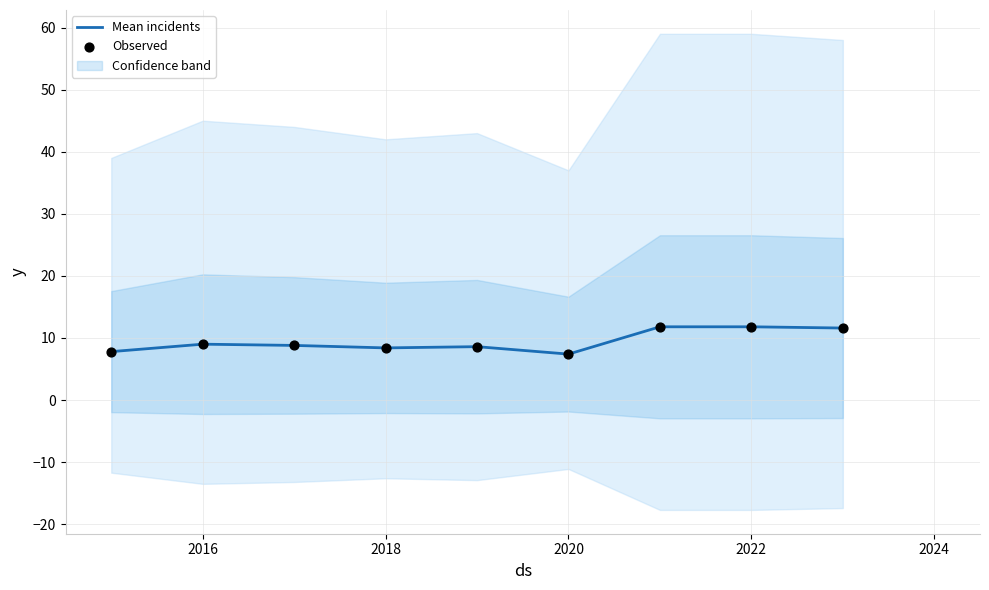

At how many categories does at least one series exceed 9?

3